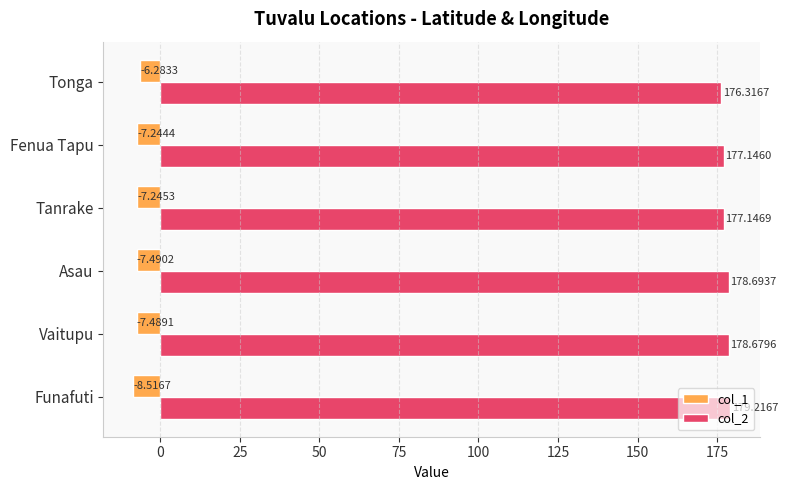

What is the difference between the highest and lowest values at Tanrake?

184.4